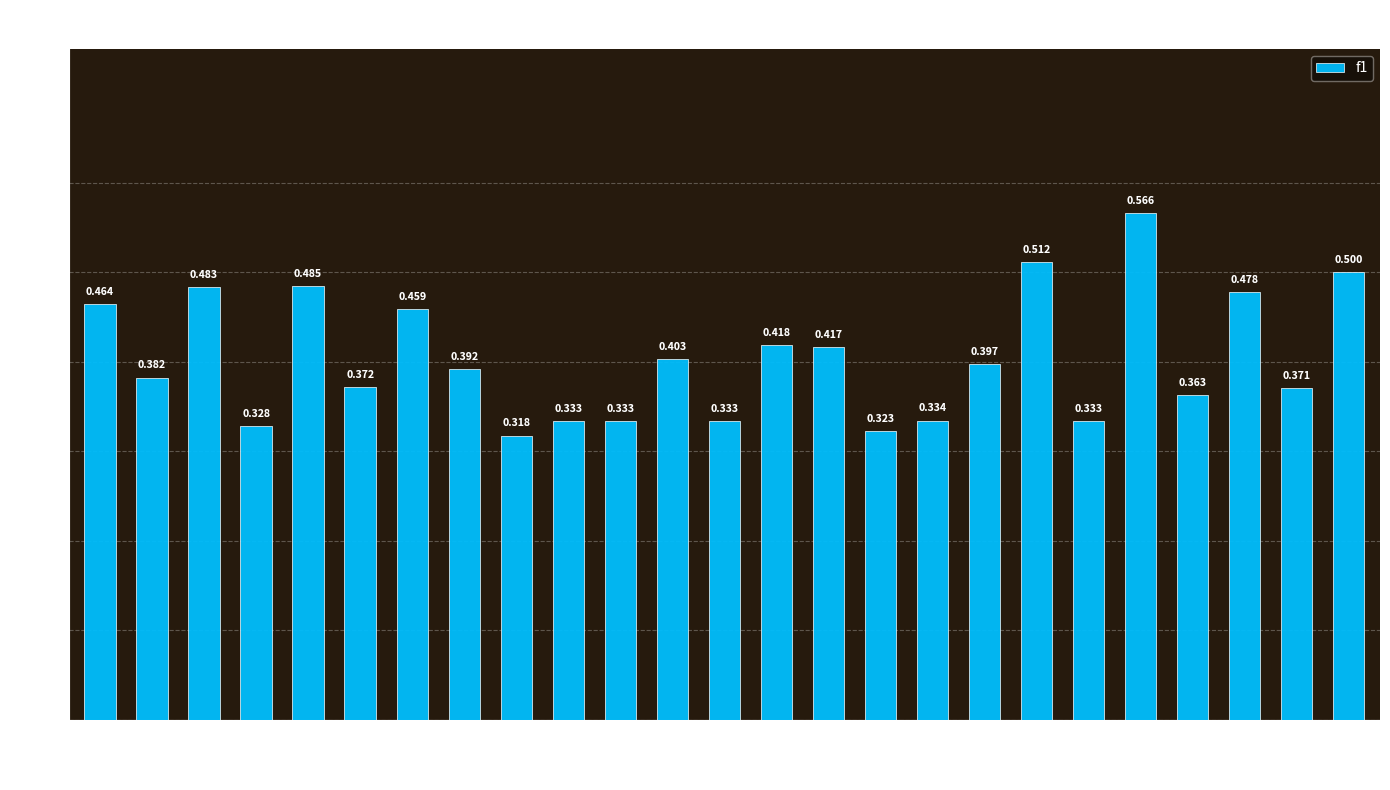

Which category has the highest value across all series?

22